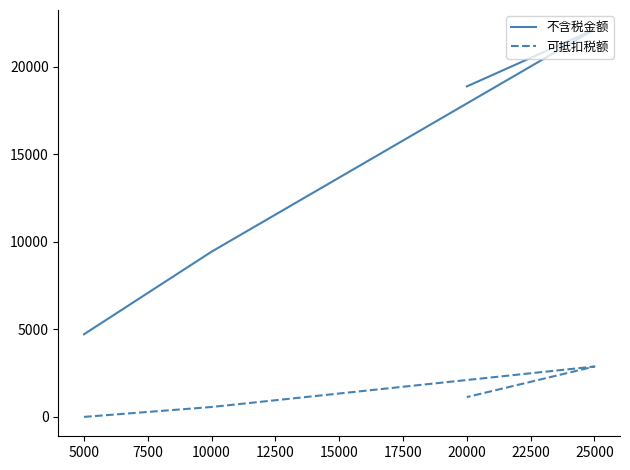

What are all the series names shown in the legend?

不含税金额, 可抵扣税额